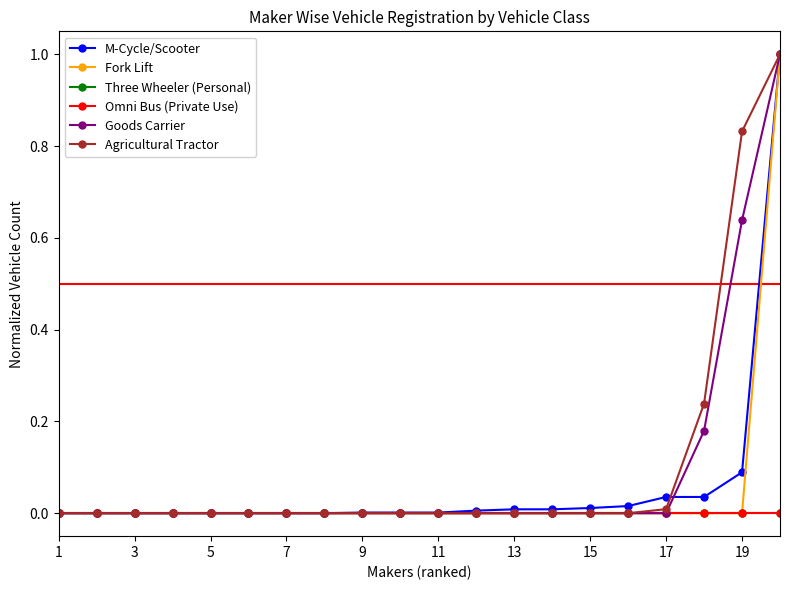

Does the chart have visible grid lines?

No